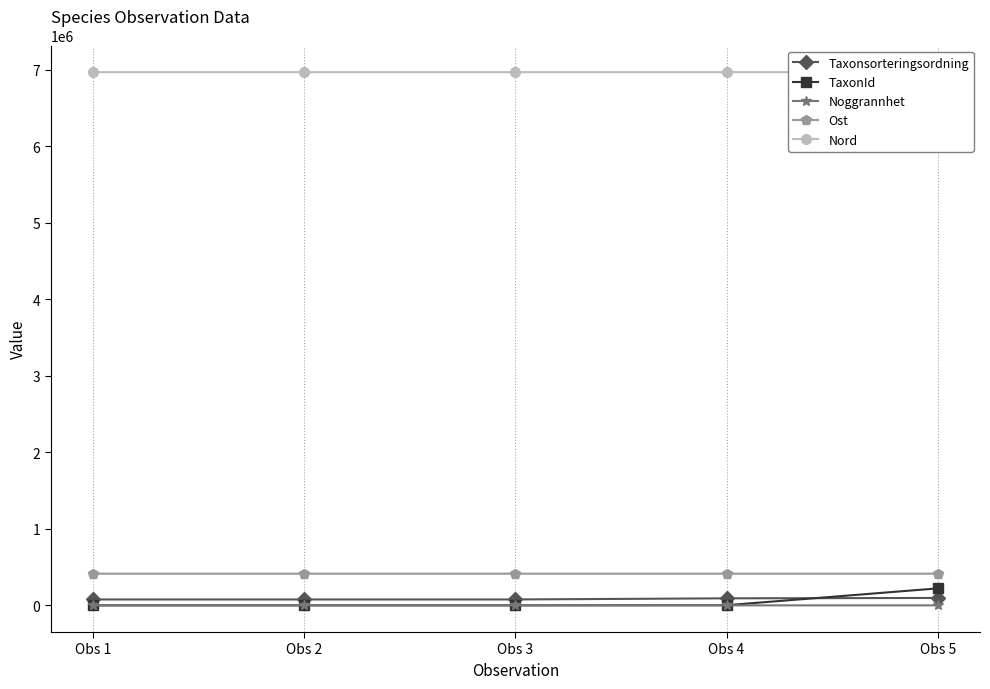

True or false: Nord has more than 2 points higher than both neighbors.

False